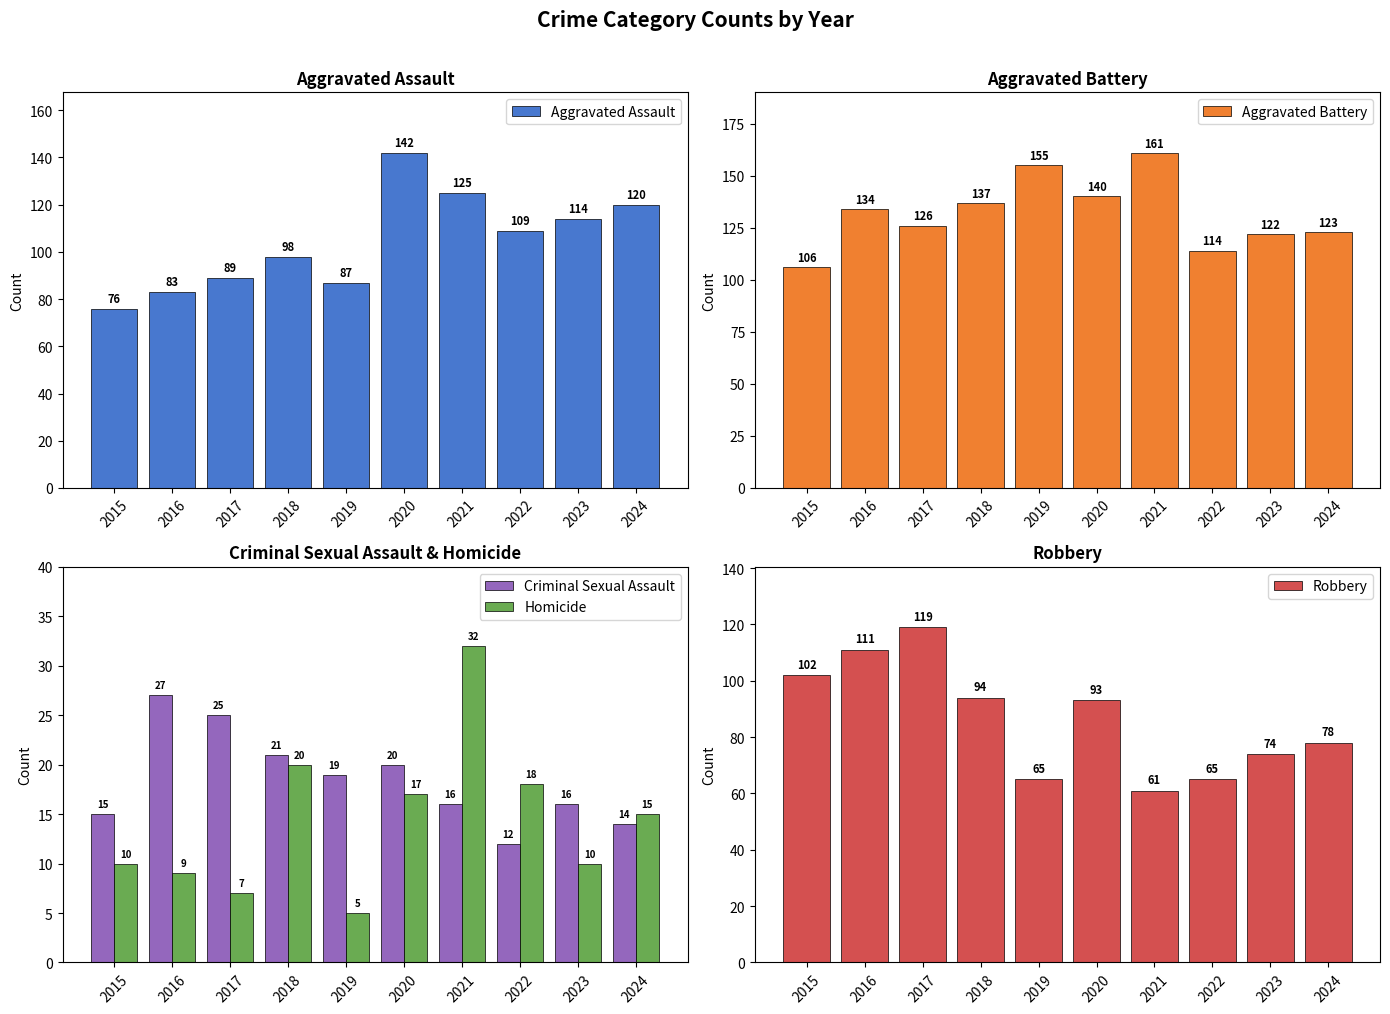

Reading right to left, what are all the values shown in this chart?

Aggravated Assault: 2024=120	2023=114	2022=109	2021=125	2020=142	2019=87	2018=98	2017=89	2016=83	2015=76
Aggravated Battery: 2024=123	2023=122	2022=114	2021=161	2020=140	2019=155	2018=137	2017=126	2016=134	2015=106
Criminal Sexual Assault: 2024=14	2023=16	2022=12	2021=16	2020=20	2019=19	2018=21	2017=25	2016=27	2015=15
Homicide: 2024=15	2023=10	2022=18	2021=32	2020=17	2019=5	2018=20	2017=7	2016=9	2015=10
Robbery: 2024=78	2023=74	2022=65	2021=61	2020=93	2019=65	2018=94	2017=119	2016=111	2015=102